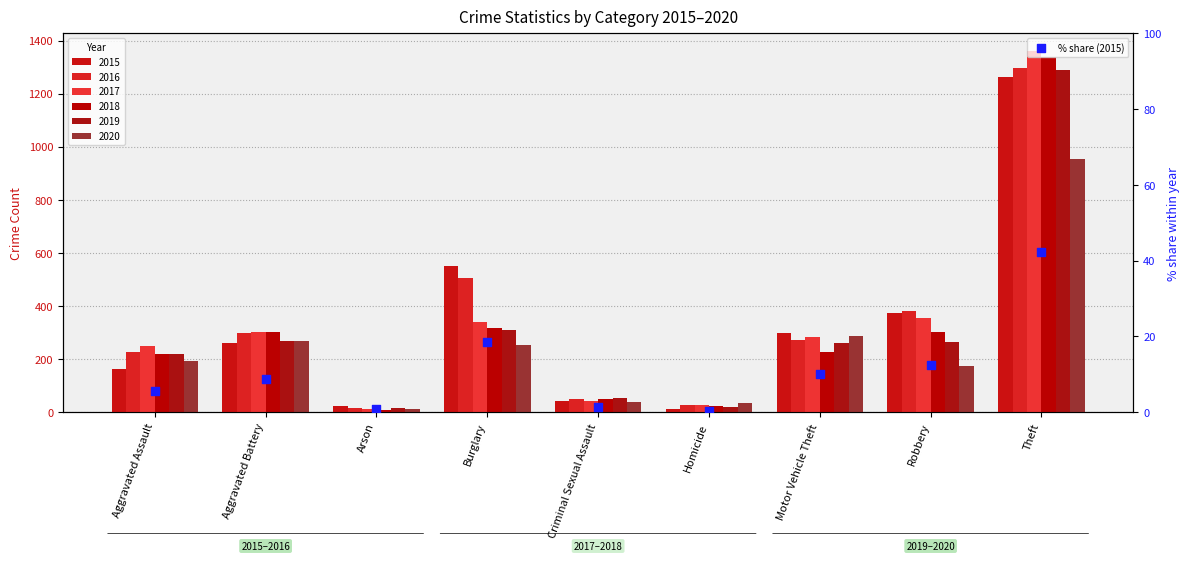

Between Homicide and Arson, which is larger?

Arson